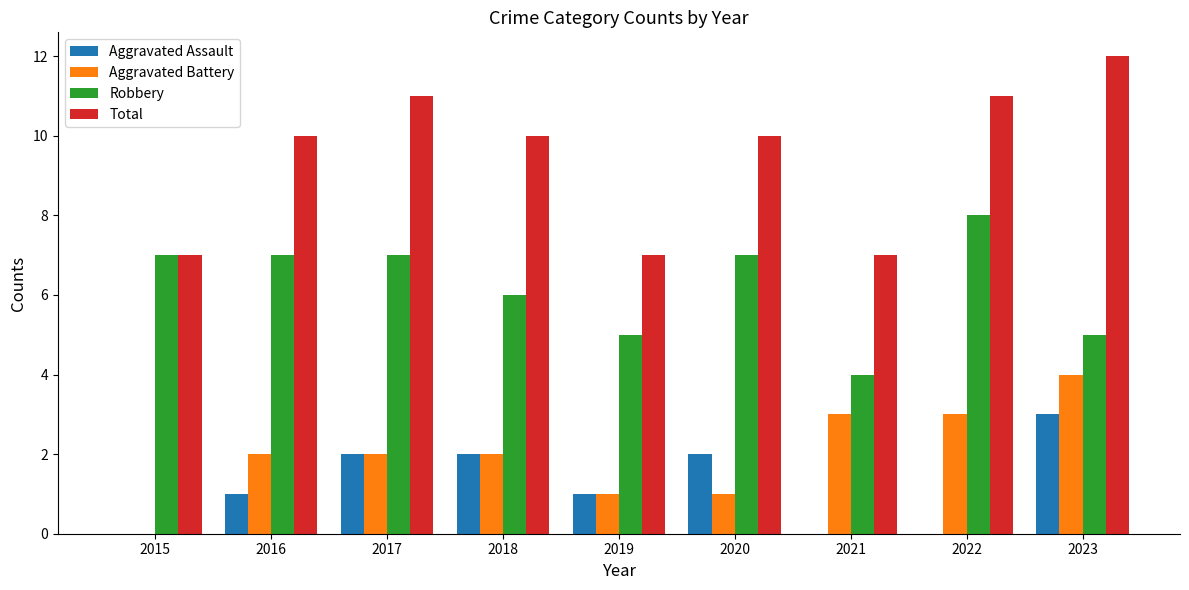

How many series are shown in this chart?

4